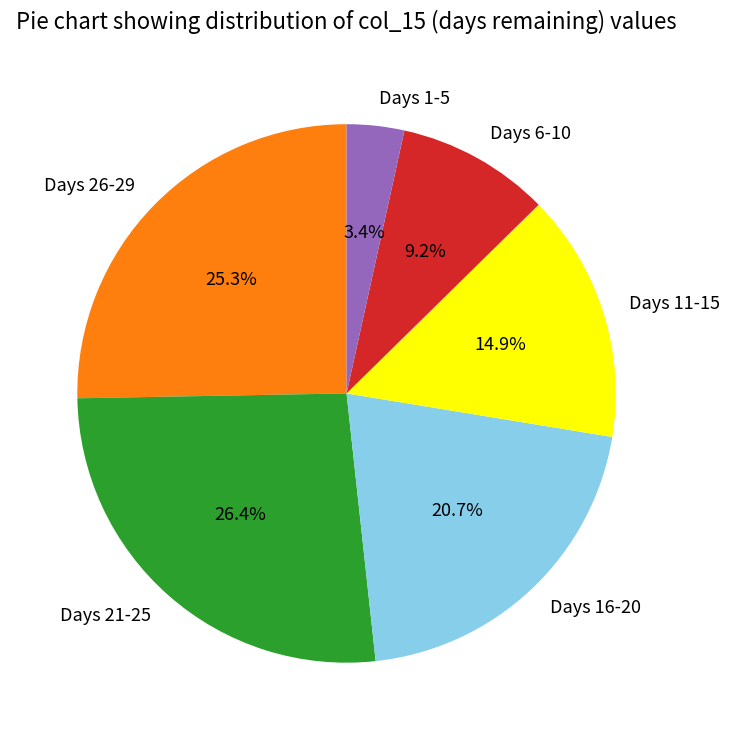

Count the number of slices in the pie.

6